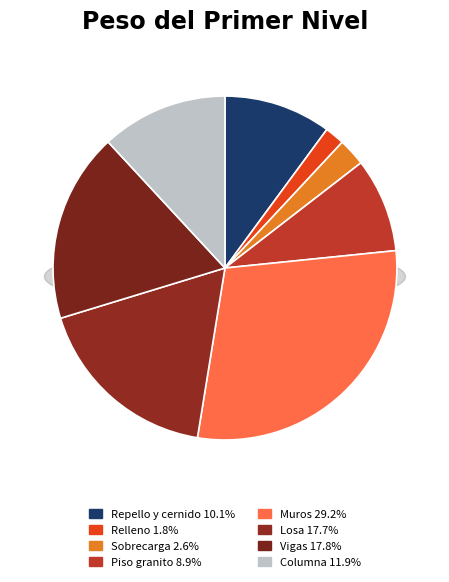

To the nearest percent, what is the average slice percentage?

12%